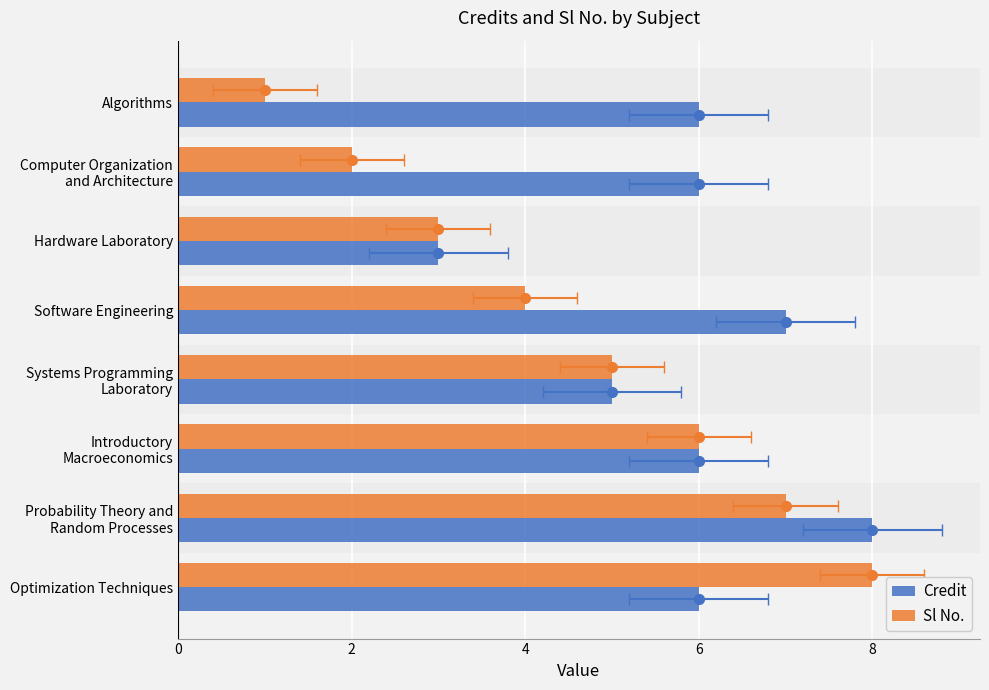

What is the sum of all Sl No. values?

36